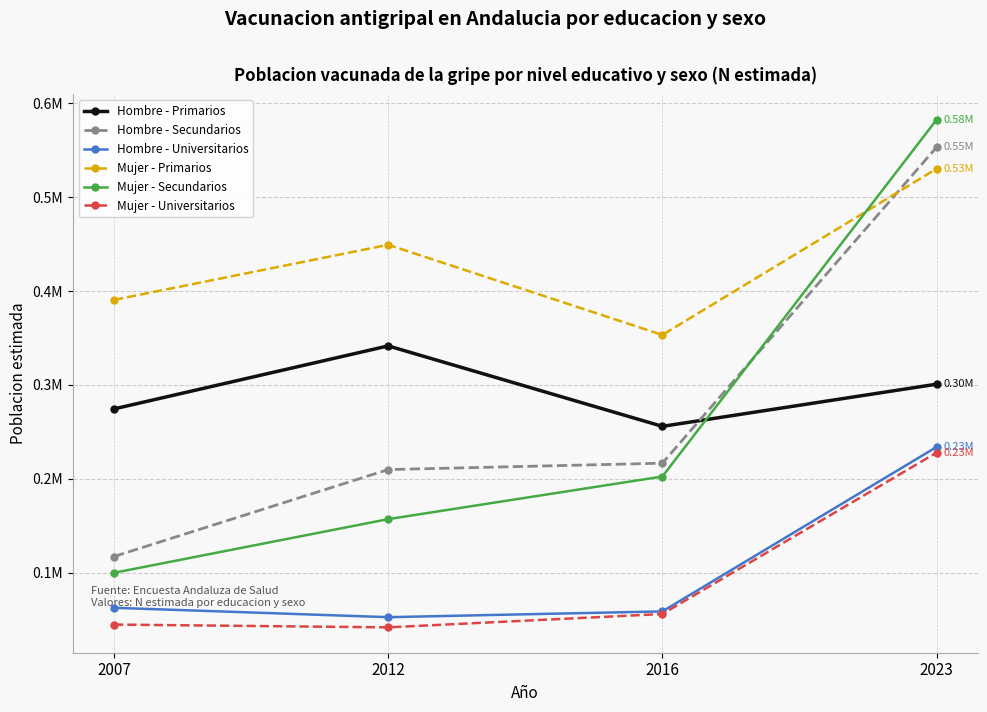

Reading right to left, list all the values displayed in this chart.

Hombre - Primarios: 300817	255917	341597	274482
Hombre - Secundarios: 553150	216678	209883	117311
Hombre - Universitarios: 233900	58844	52691	62693
Mujer - Primarios: 530239	353280	449268	390579
Mujer - Secundarios: 582396	202502	157109	99953
Mujer - Universitarios: 227893	56059	41866	44810